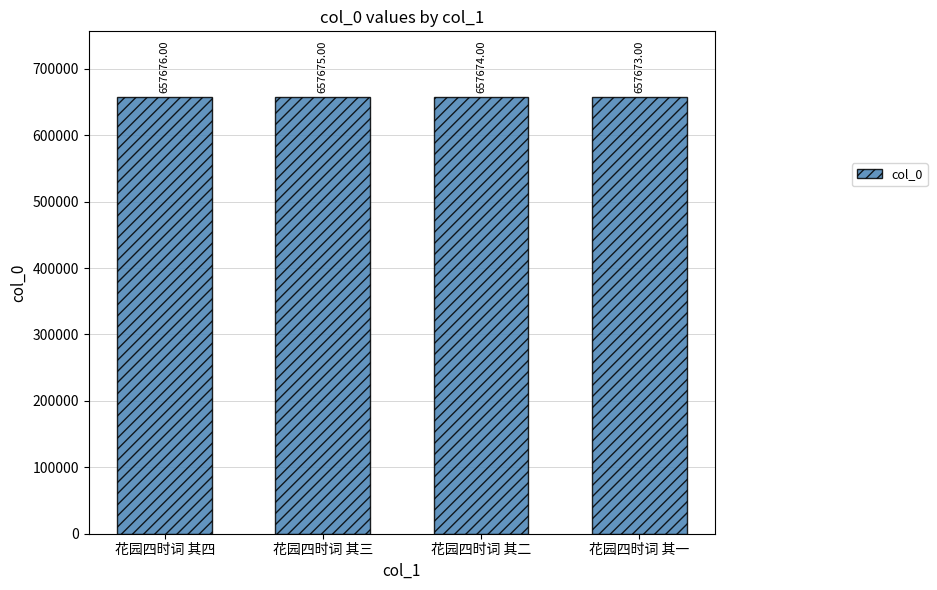

True or false: the data shows 337008 at 花园四时词 其二.

False